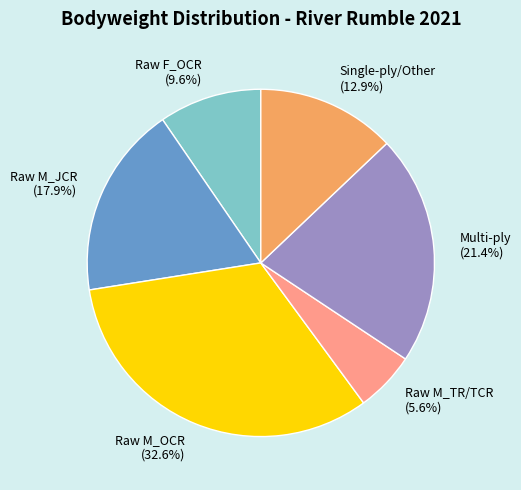

What percentage do Single-ply/Other and Raw M_JCR together represent?

30.8%